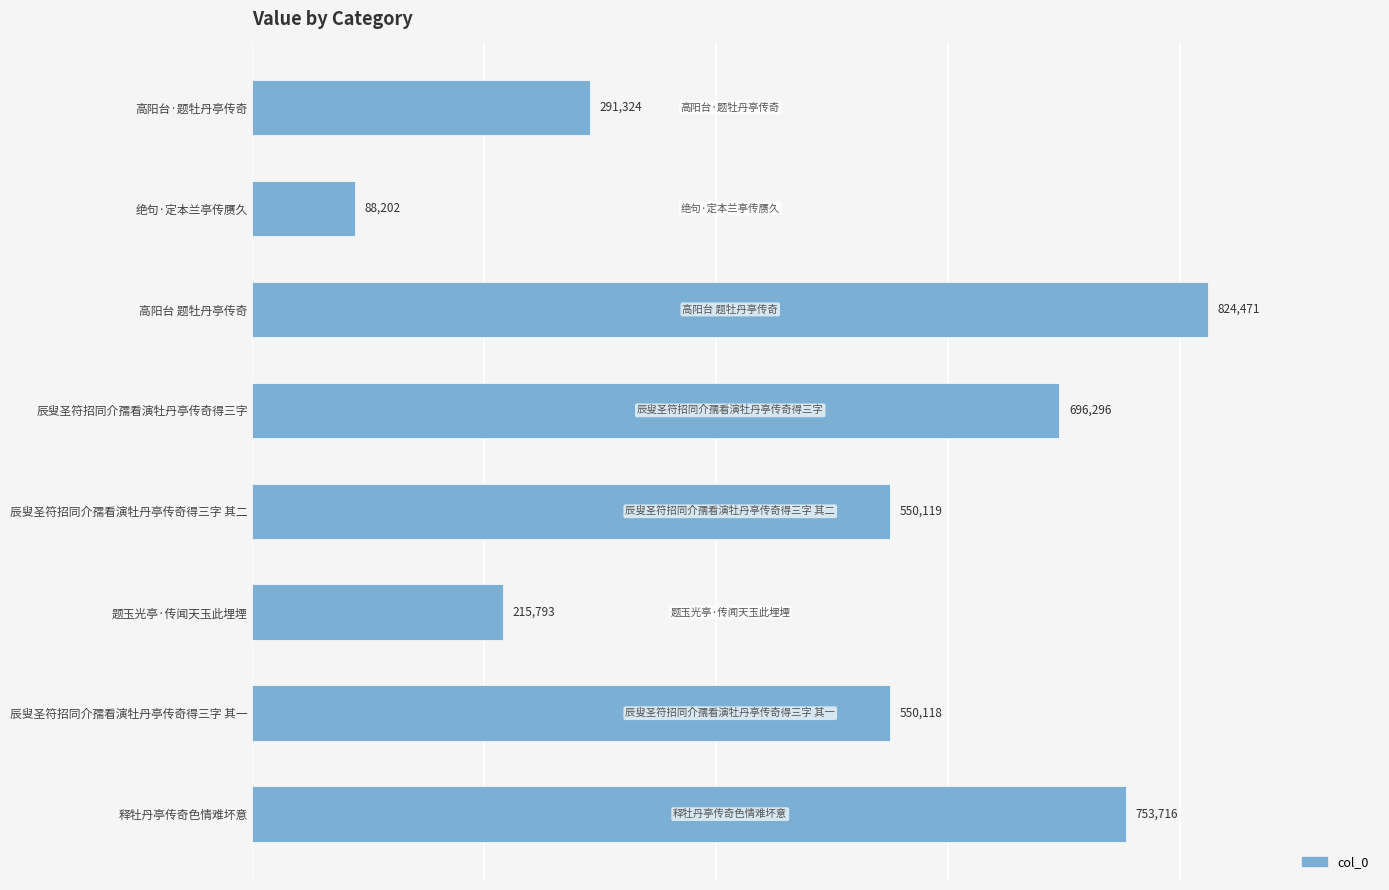

What is the smallest value displayed?

88202